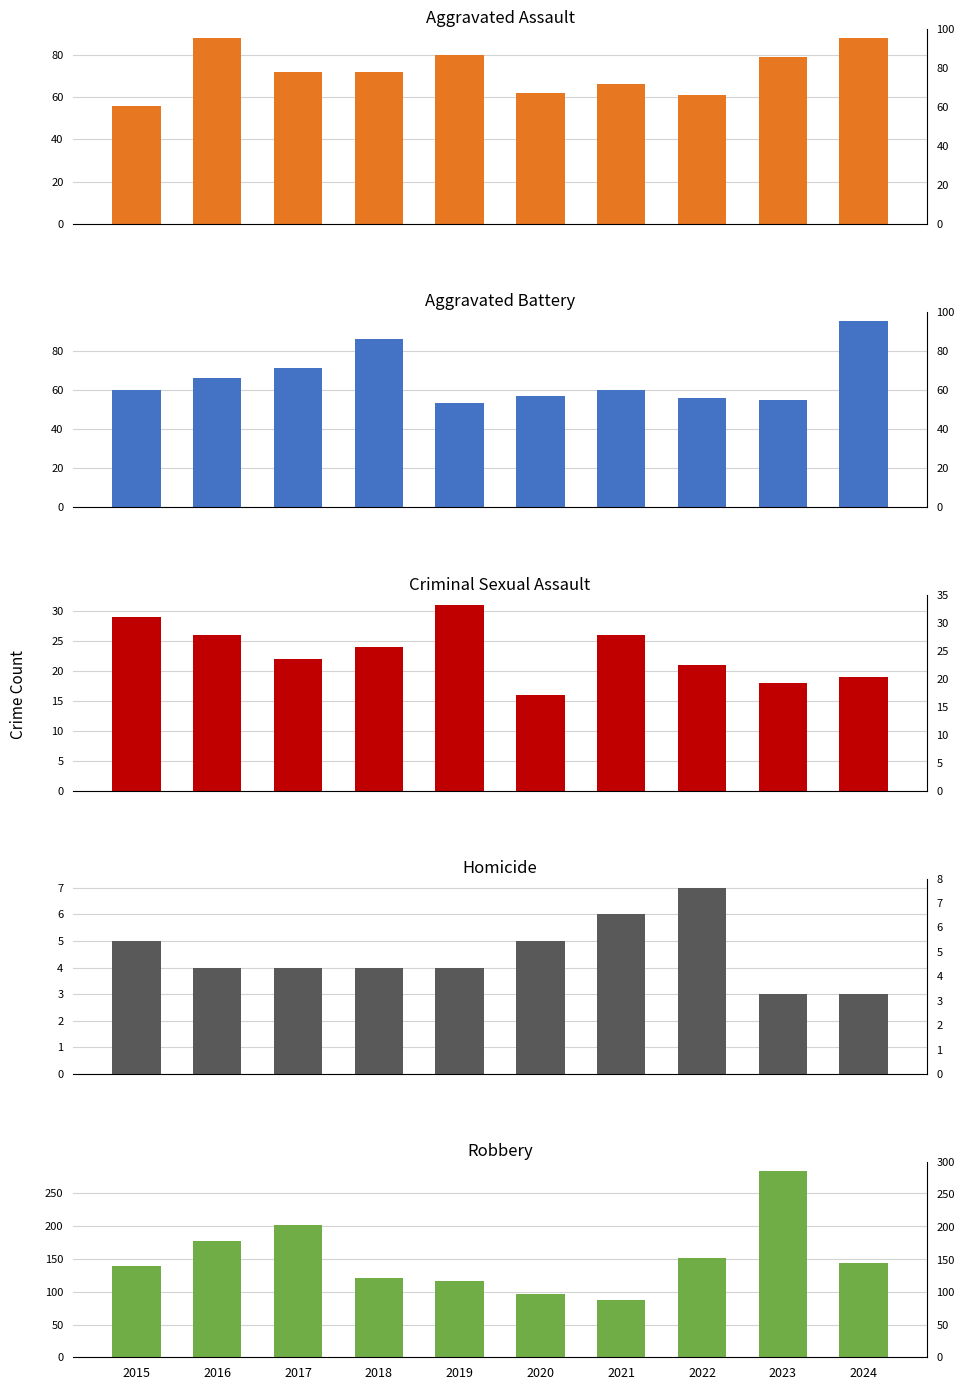

What is the value of the Aggravated Battery bar at the 8th from the left?

56